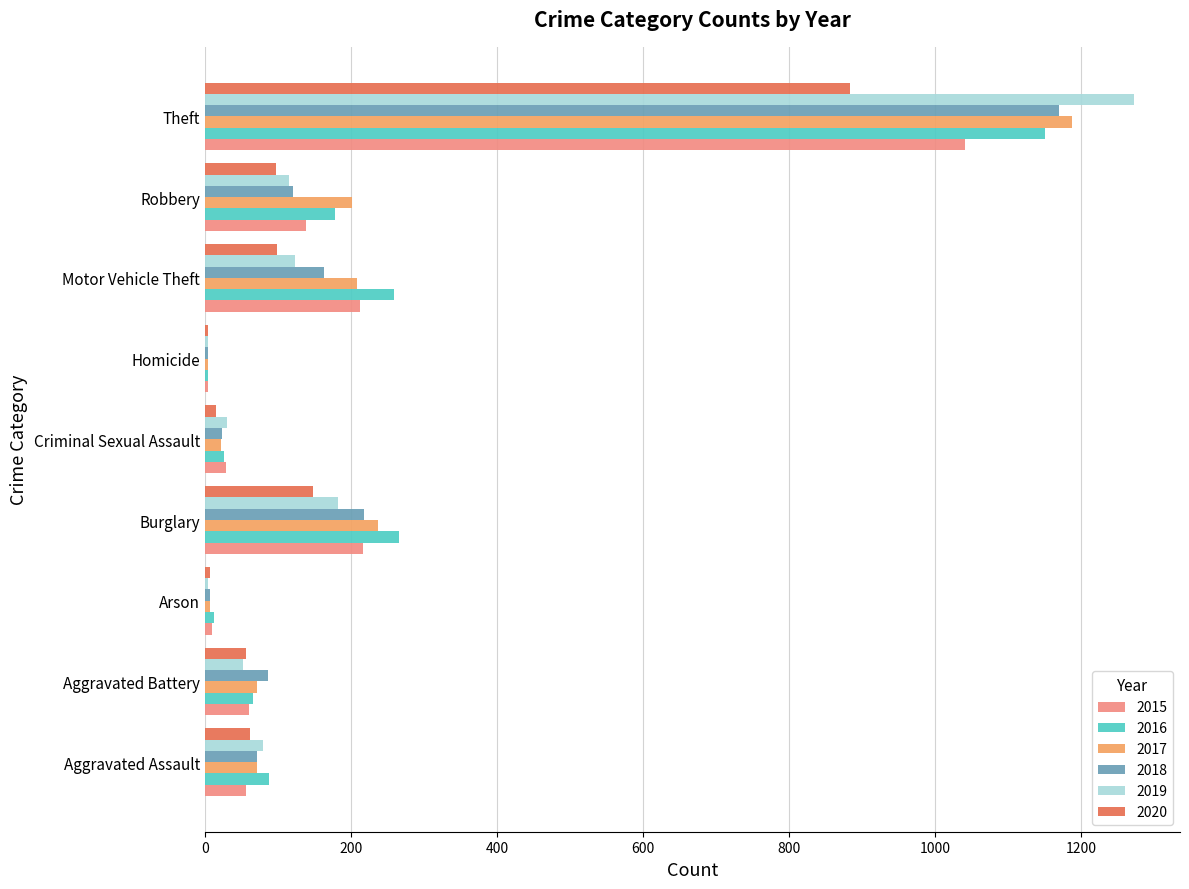

What is the sum of all 2020 values?

1374